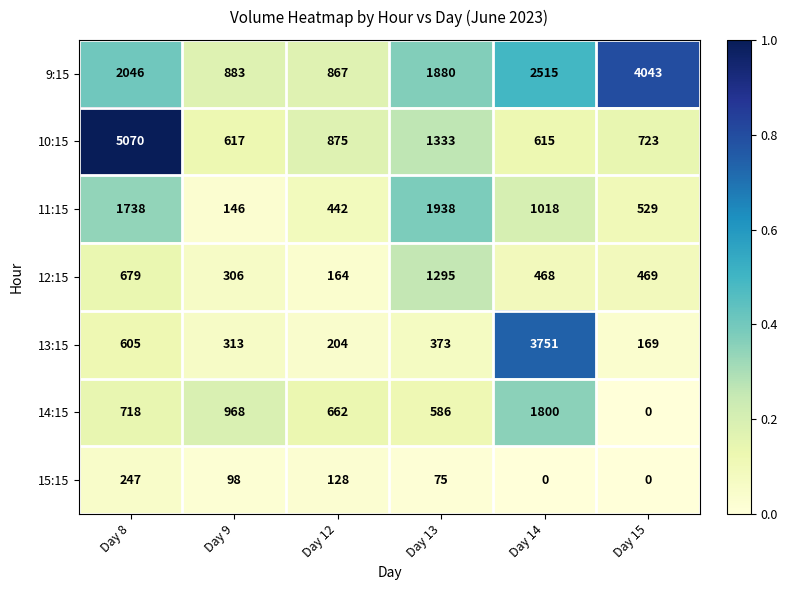

What is the sum of the 13:15 values at Day 14 and Day 12?

3955